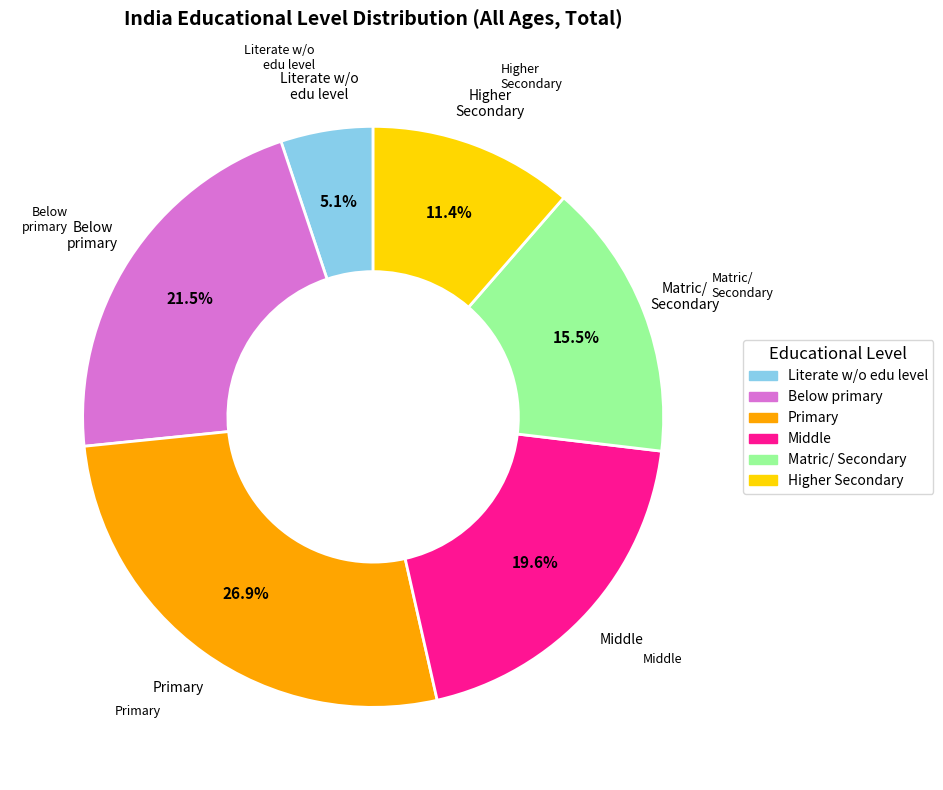

Is there a majority slice in this chart?

No